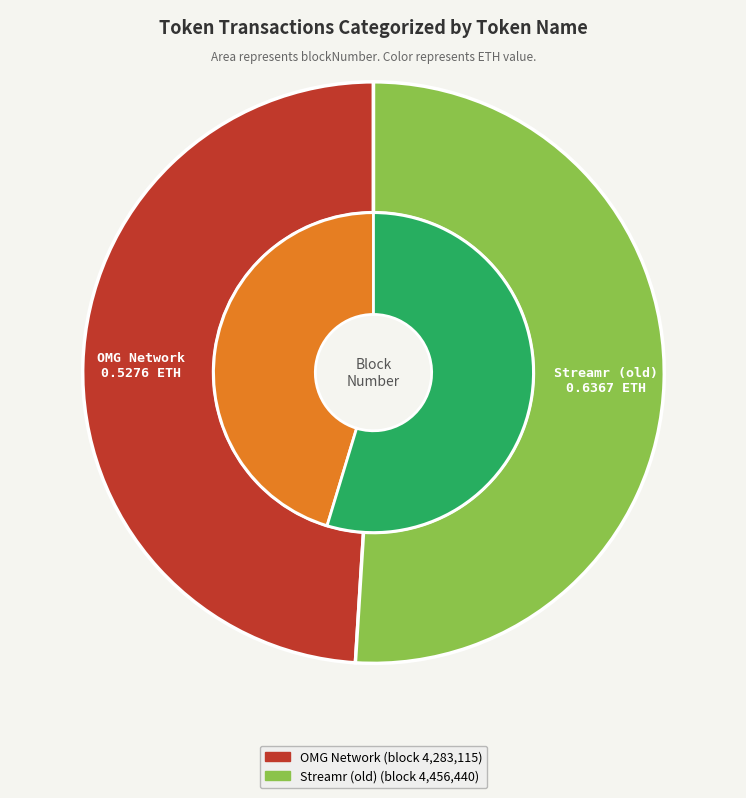

What percentage is the OMG Network (row 0) slice, to the nearest percent?

49%